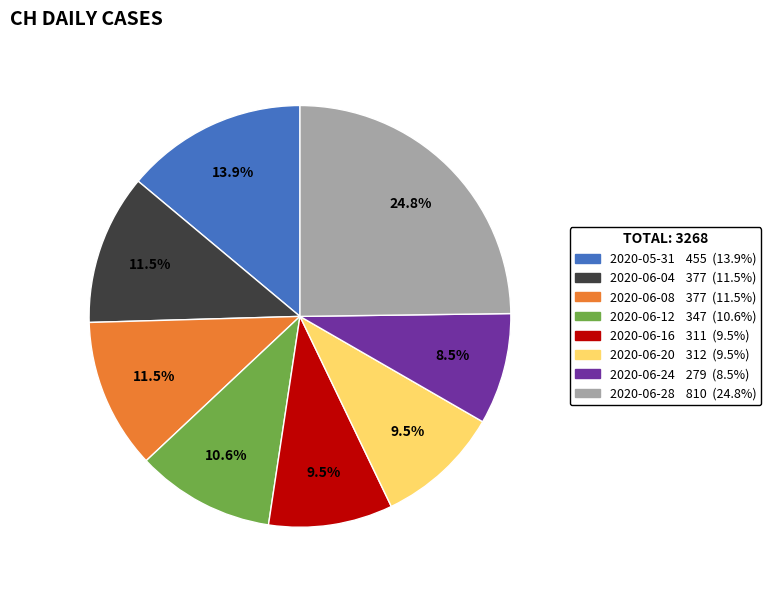

Does any single category account for the majority?

No